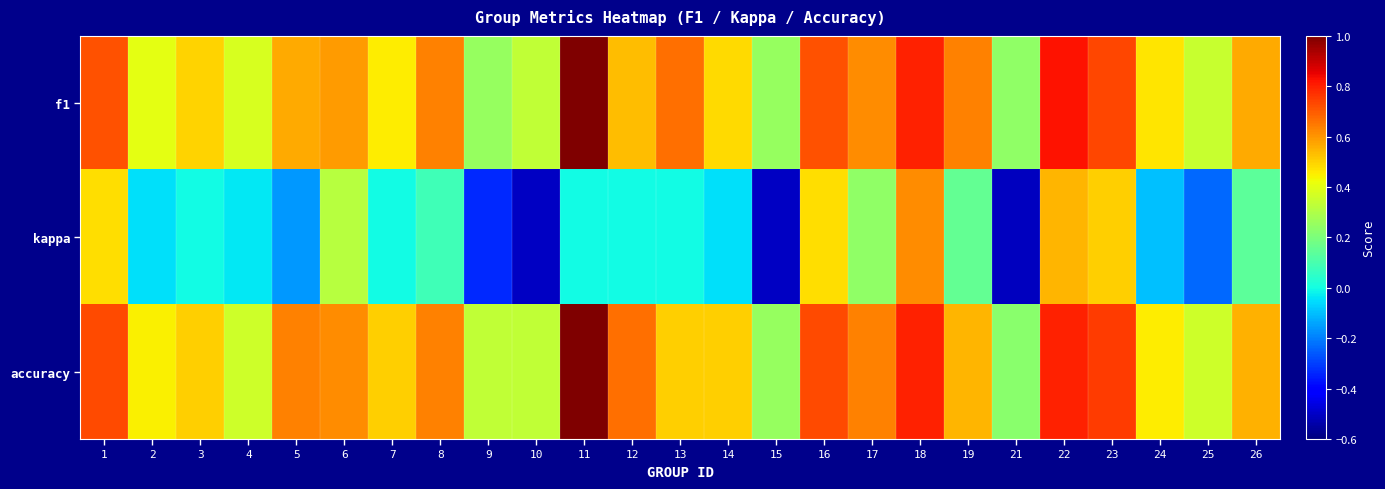

What is the spread (max minus min) of values at 18?

0.2